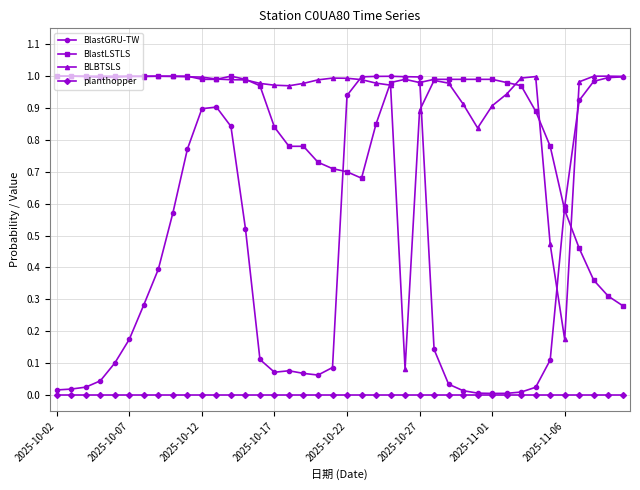

Which series has the largest range (max minus min)?

BlastGRU-TW